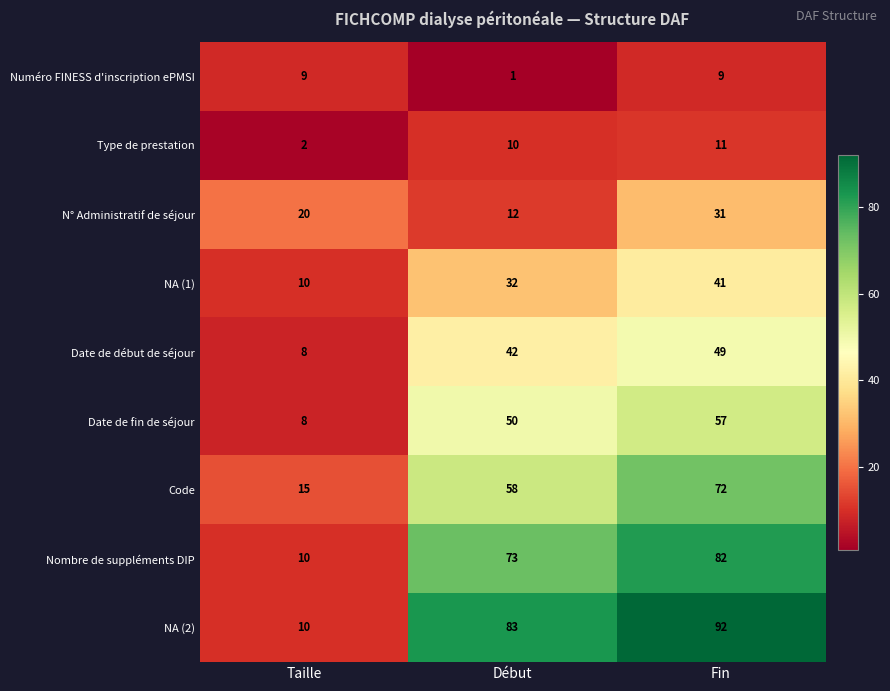

Count the Date de début de séjour values in the range 8 to 49.

3